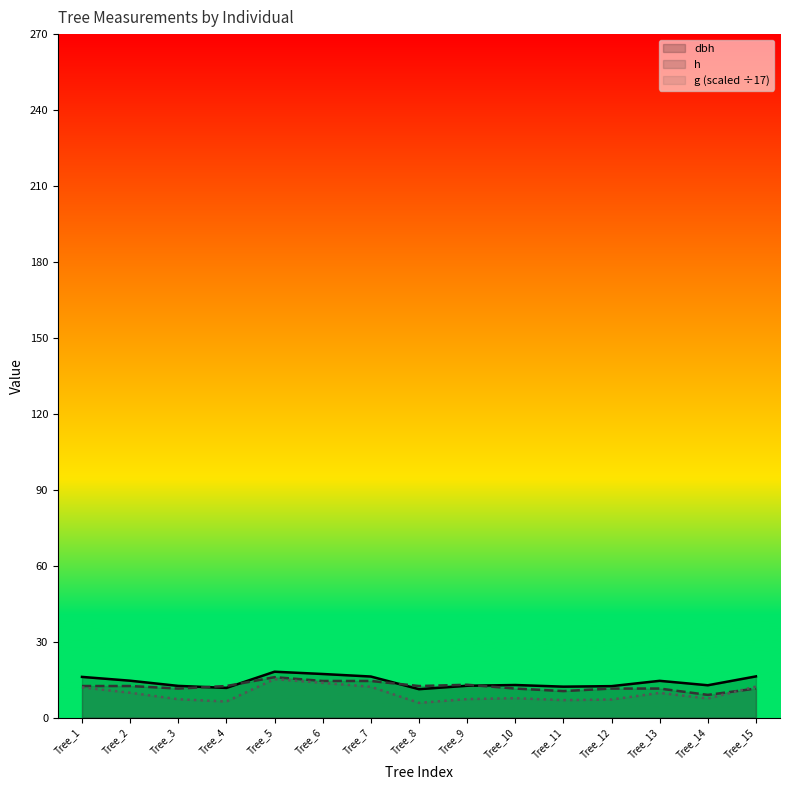

True or false: g and dbh cross at least once.

False